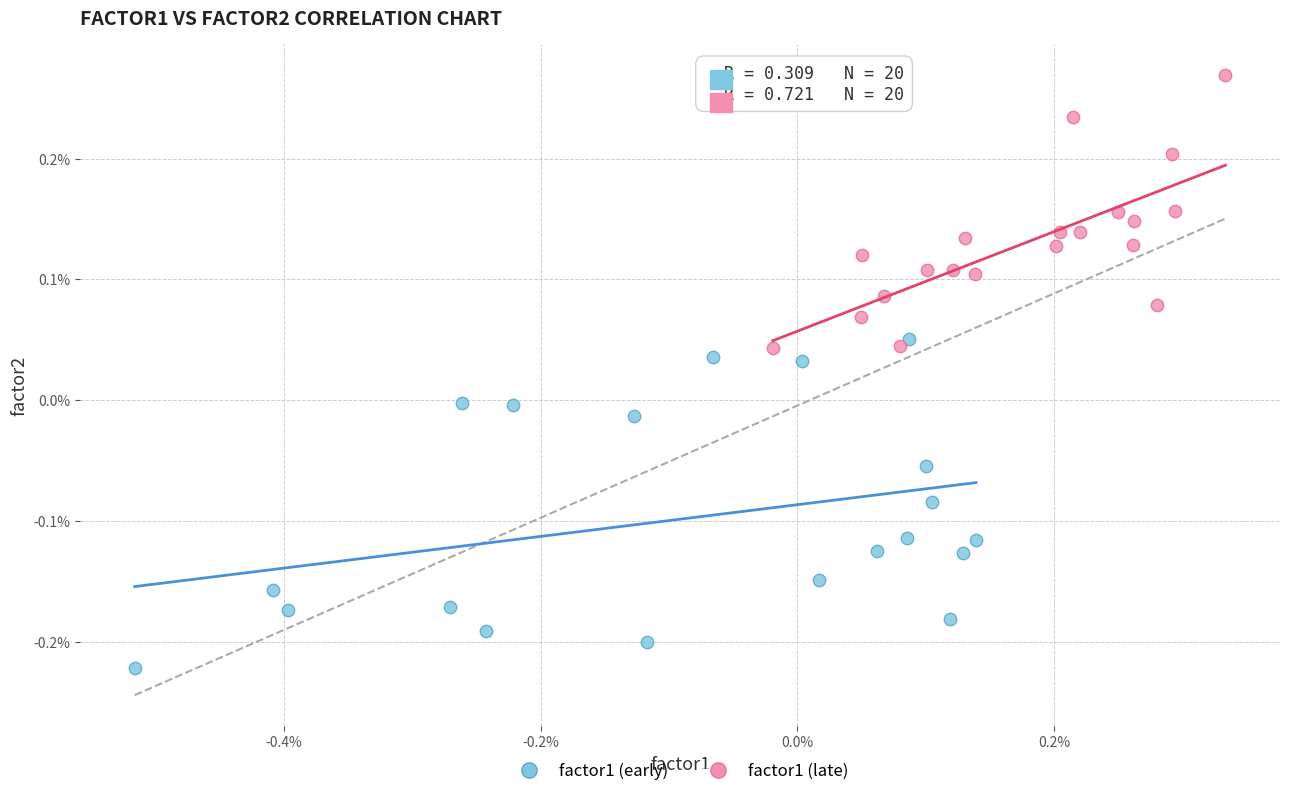

What are all the series names shown in the legend?

factor1 (early), factor1 (late)